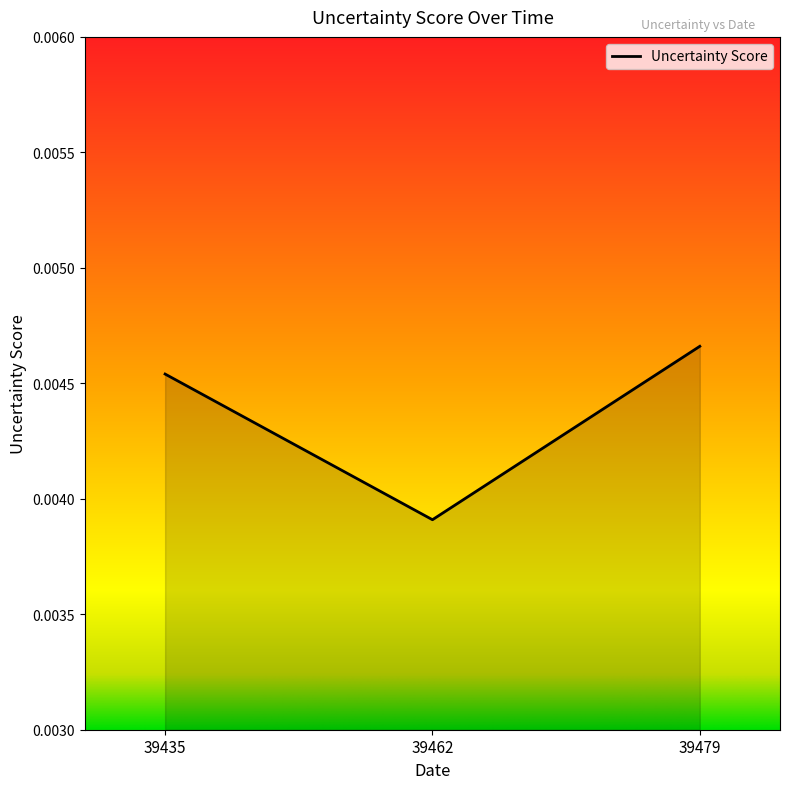

List the labels in order of value, largest first.

39479, 39435, 39462